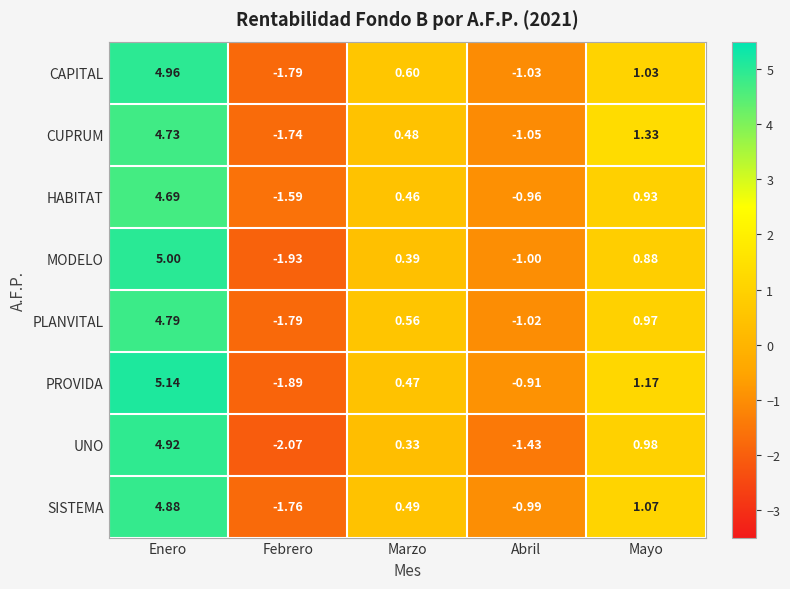

List the series in order of their peak value, lowest first.

HABITAT, CUPRUM, PLANVITAL, SISTEMA, UNO, CAPITAL, MODELO, PROVIDA